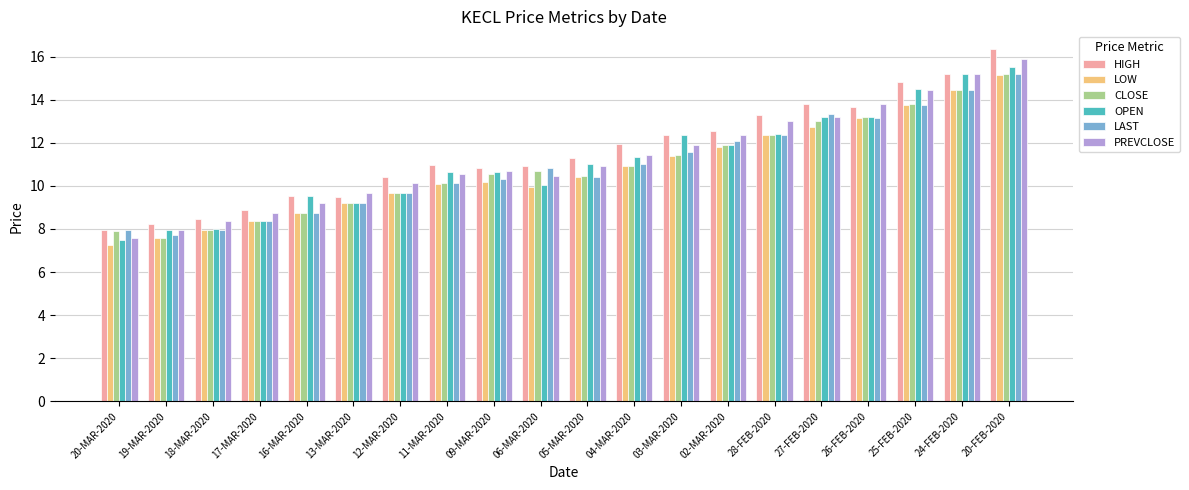

At which label does LAST first exceed 10?

11-MAR-2020